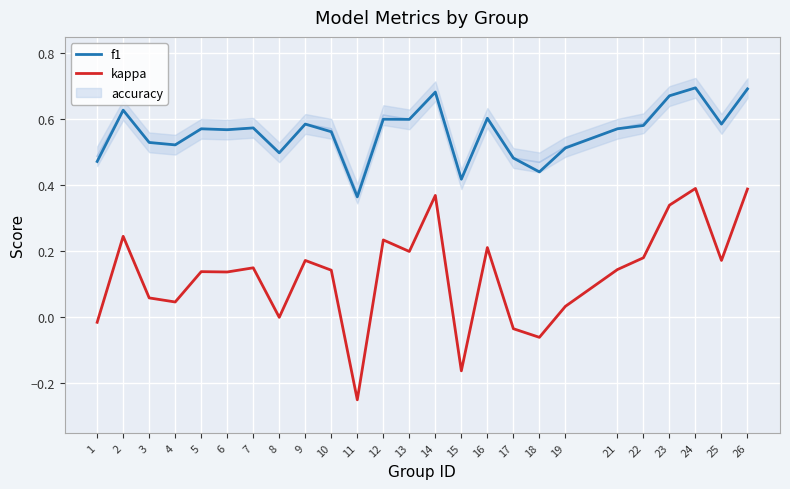

How many values in the kappa series exceed 0?

19